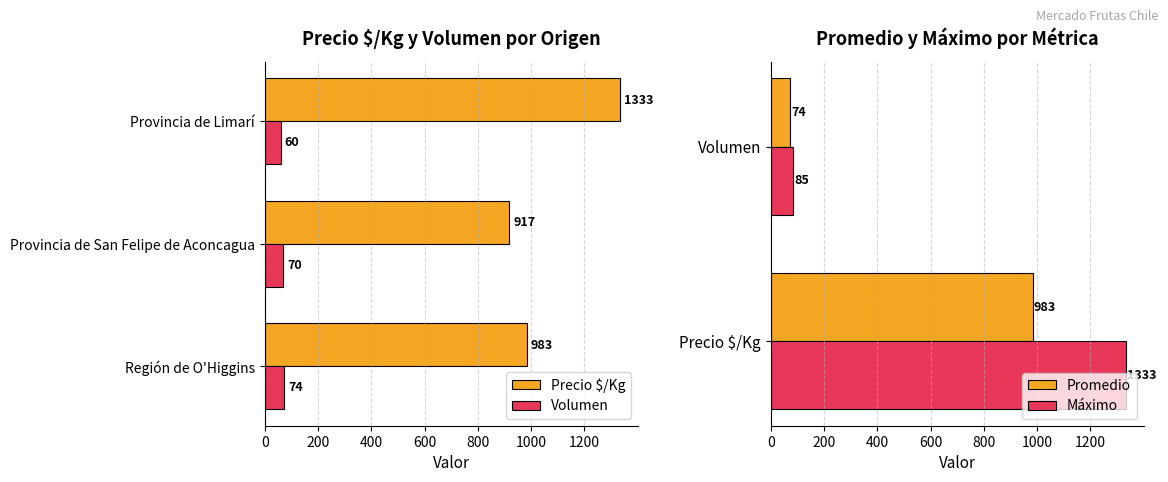

Which category has the highest value in the Promedio series?

Precio $/Kg